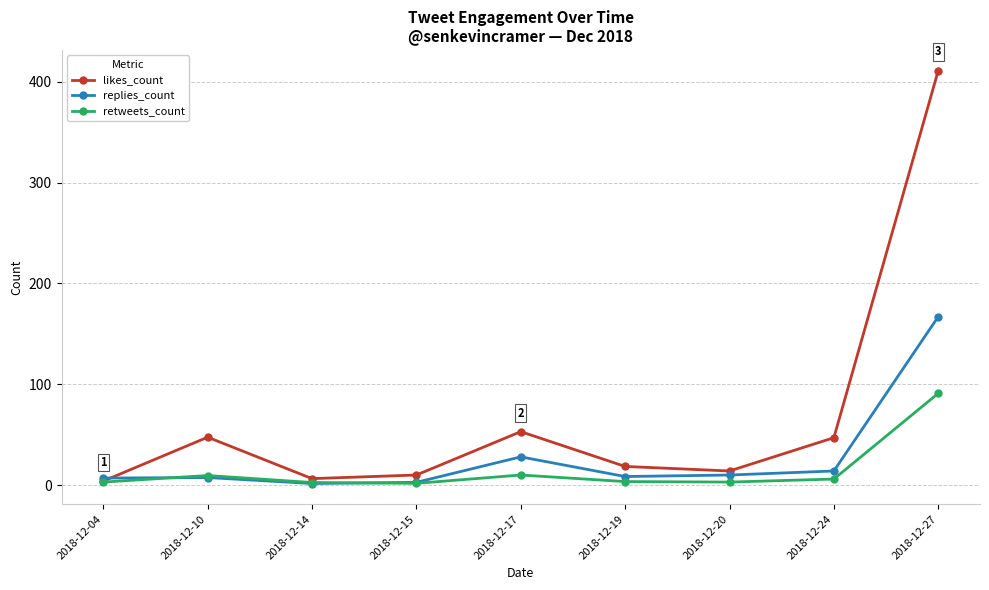

What is the value of the retweets_count point at the 2nd from the left?

9.5